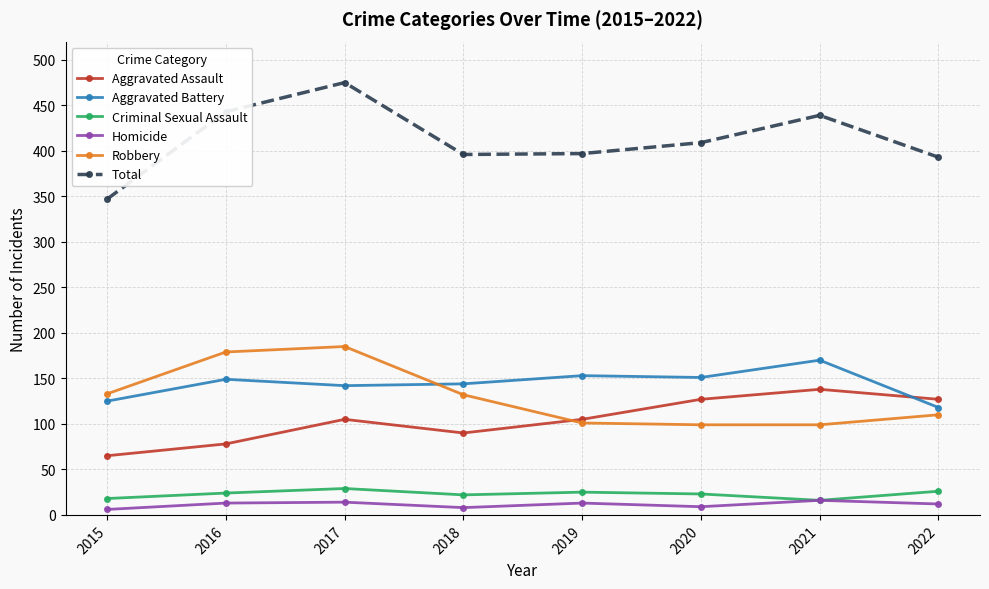

True or false: Aggravated Battery has more than 1 points higher than both neighbors.

True